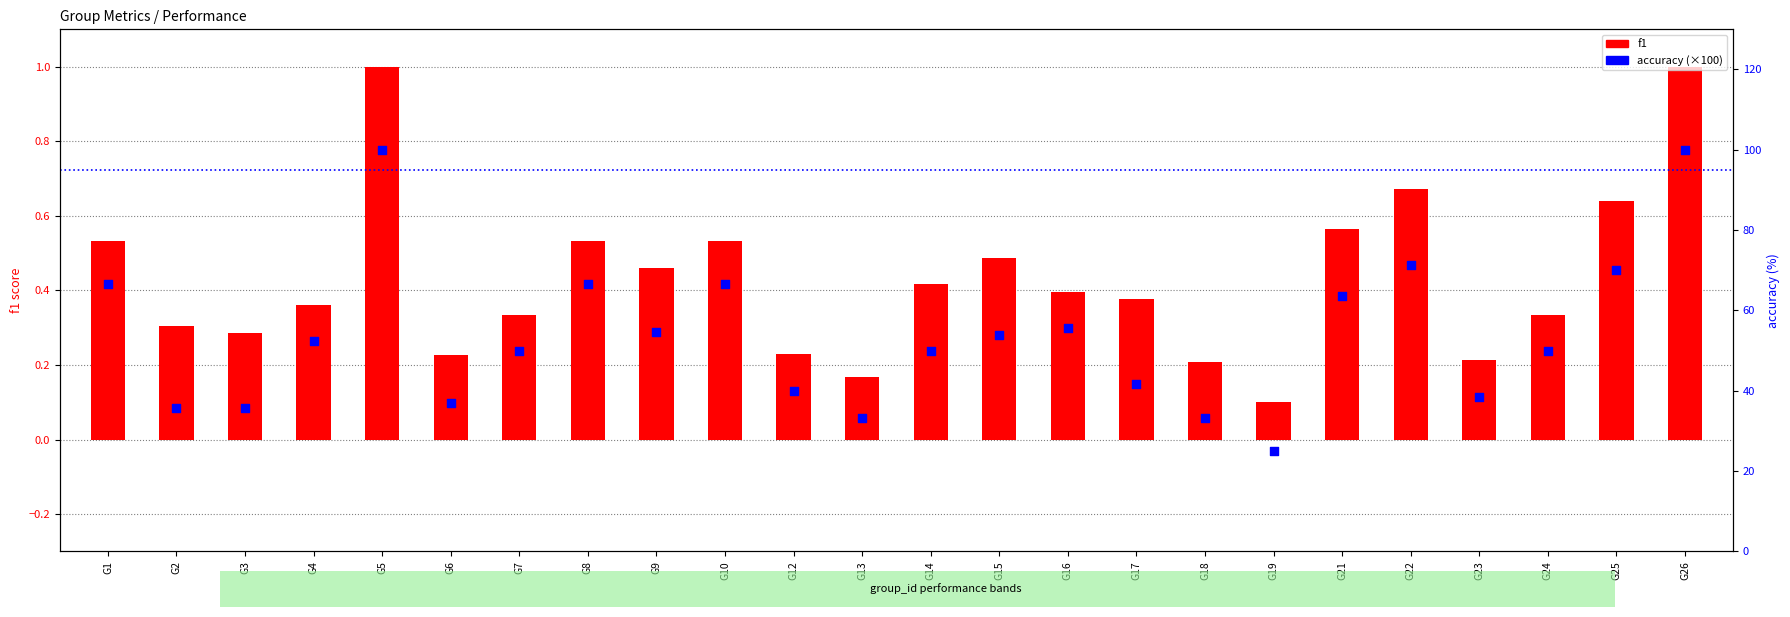

At how many categories does at least one series exceed 40?

16